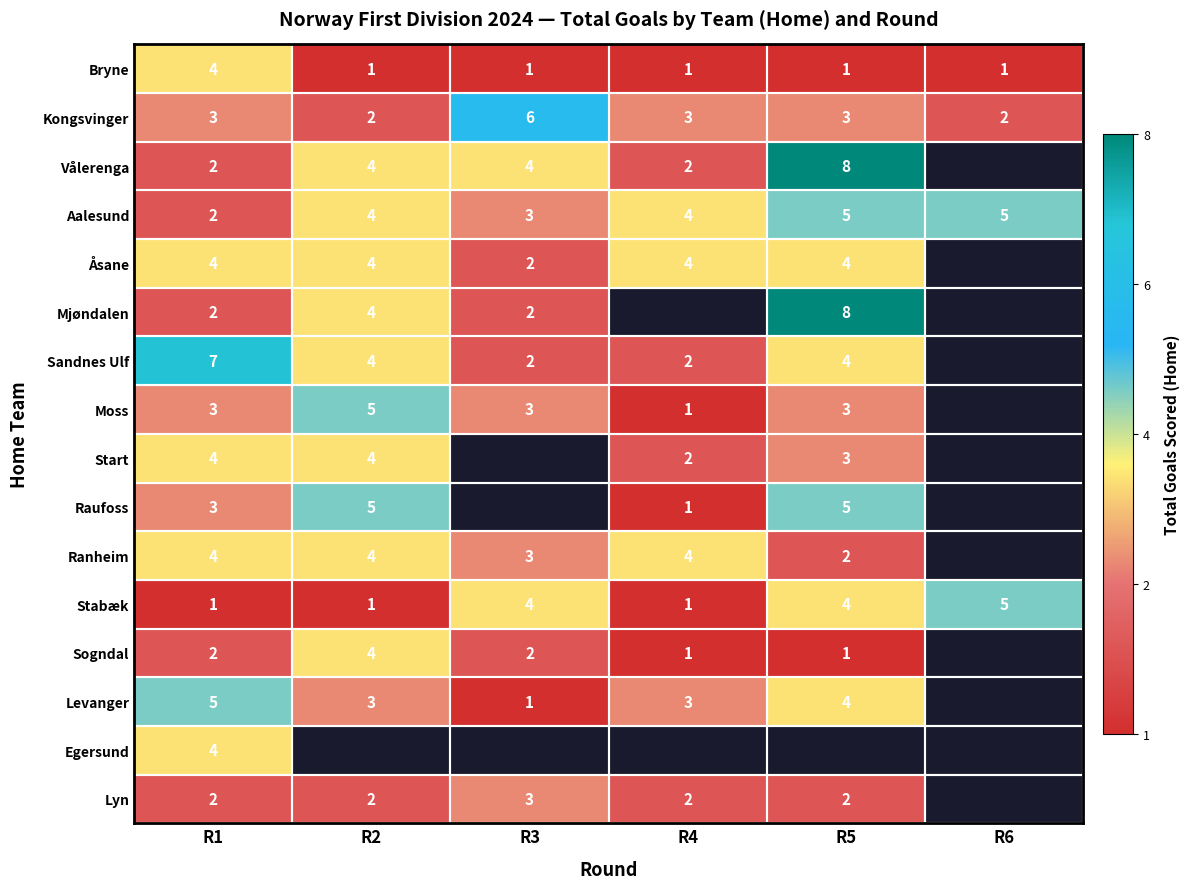

At which label is Aalesund closest to 3?

R3